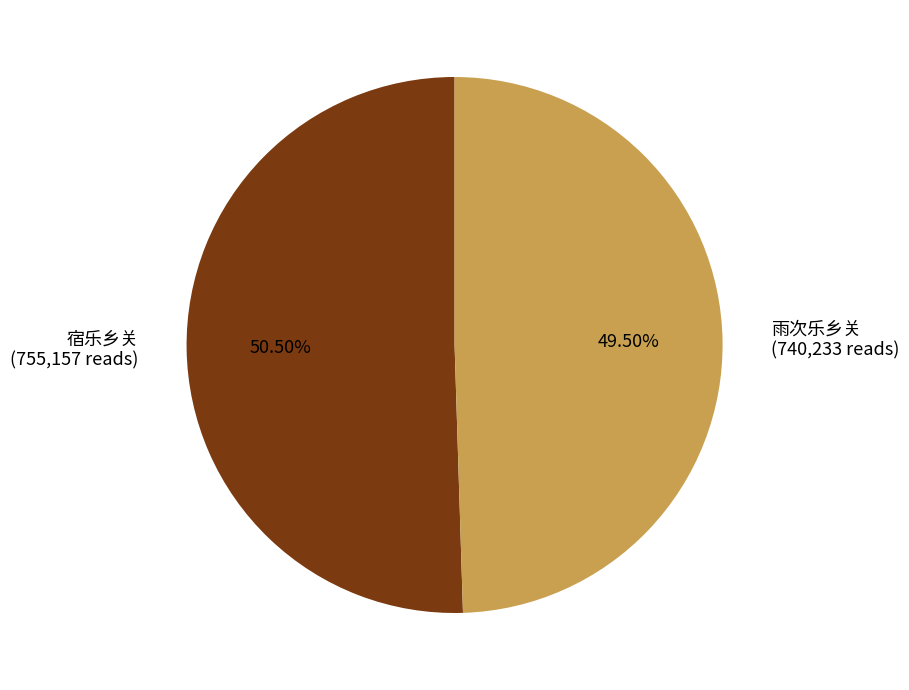

Do 宿乐乡关 (755,157 reads) and 雨次乐乡关 (740,233 reads) together represent more than half of the pie?

Yes